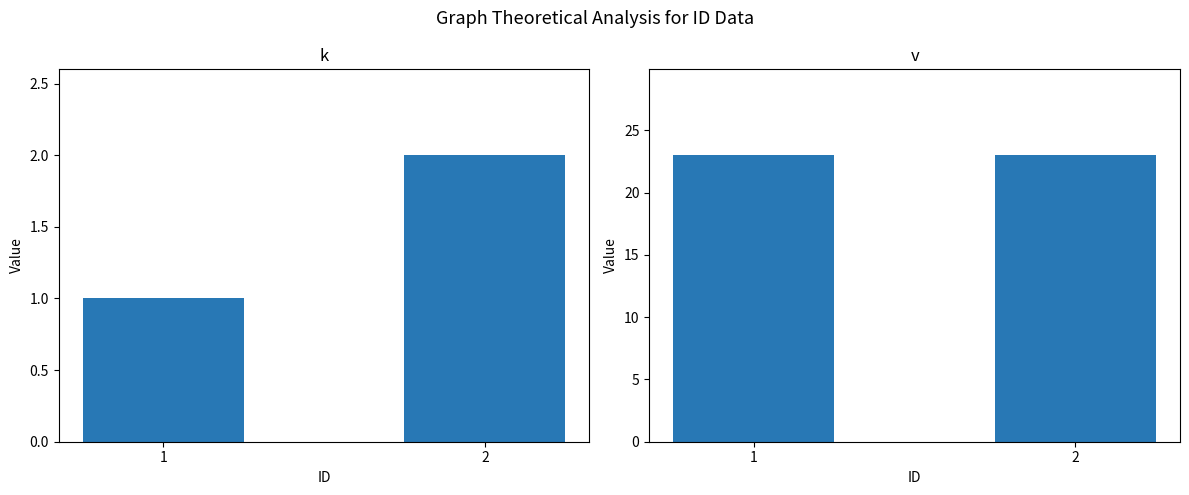

At which label is k closest to 1?

1